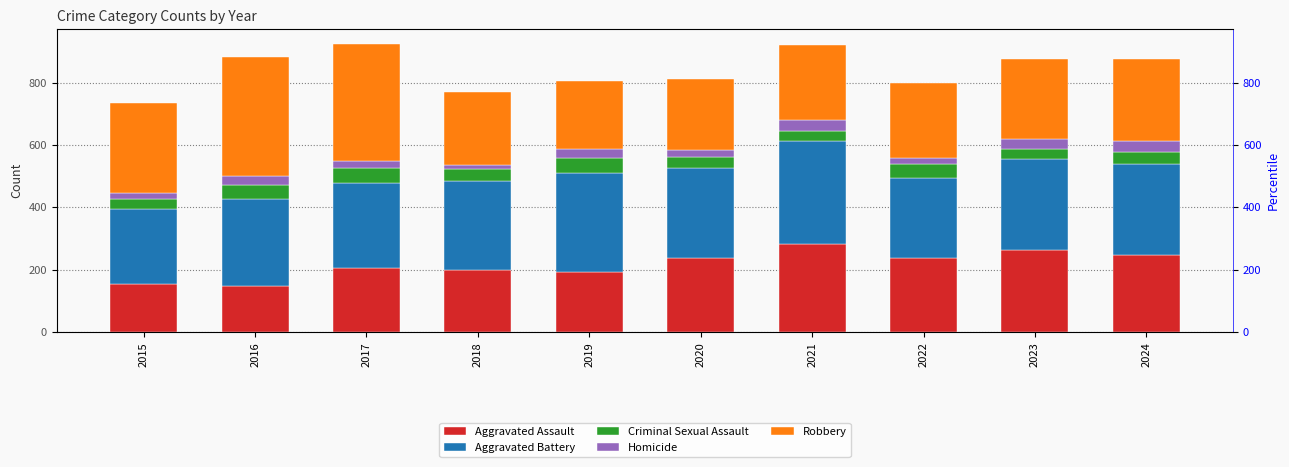

Which has a higher value, 2024 or 2017?

2024